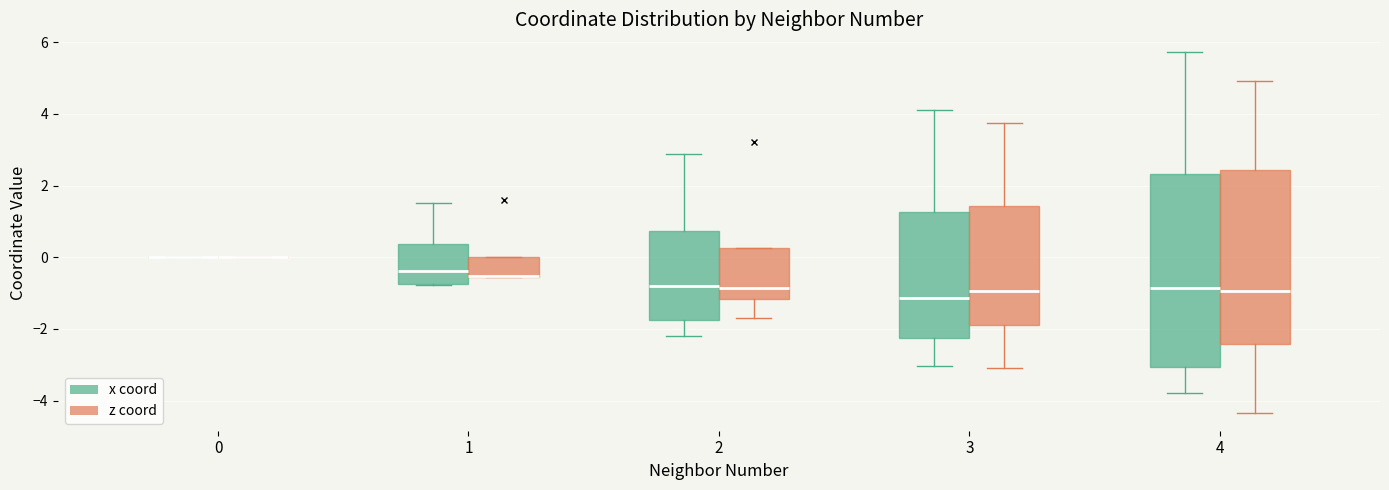

Reading left to right, read every box against the y-axis: the position of its median line, the range the box covers, and the ends of its whiskers. The values are not printed on the chart, so give them approximately, as read against the axis.

0 (x coord): box collapsed to a line at 0.0, whiskers 0.0 to 0.0
0 (z coord): box collapsed to a line at 0.0, whiskers 0.0 to 0.0
1 (x coord): median -0.4, box -0.8 to 0.4, whiskers -0.8 to 1.6
1 (z coord): median -0.6 (drawn on the box's lower edge), box -0.6 to 0.0, whiskers -0.6 to 0.0
2 (x coord): median -0.8, box -1.8 to 0.8, whiskers -2.2 to 2.8
2 (z coord): median -0.8, box -1.2 to 0.2, whiskers -1.6 to 0.2
3 (x coord): median -1.2, box -2.2 to 1.2, whiskers -3.0 to 4.2
3 (z coord): median -1.0, box -1.8 to 1.4, whiskers -3.0 to 3.8
4 (x coord): median -0.8, box -3.0 to 2.4, whiskers -3.8 to 5.8
4 (z coord): median -1.0, box -2.4 to 2.4, whiskers -4.4 to 5.0